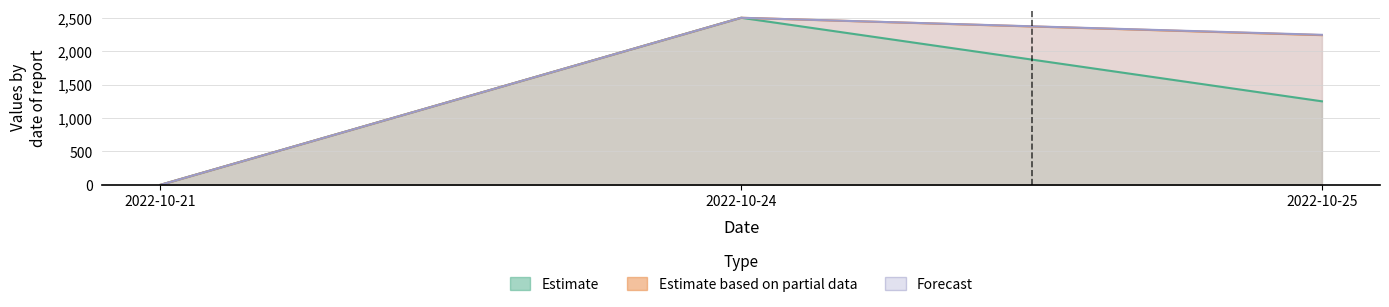

What is the sum of all t_volume values?

4744.9